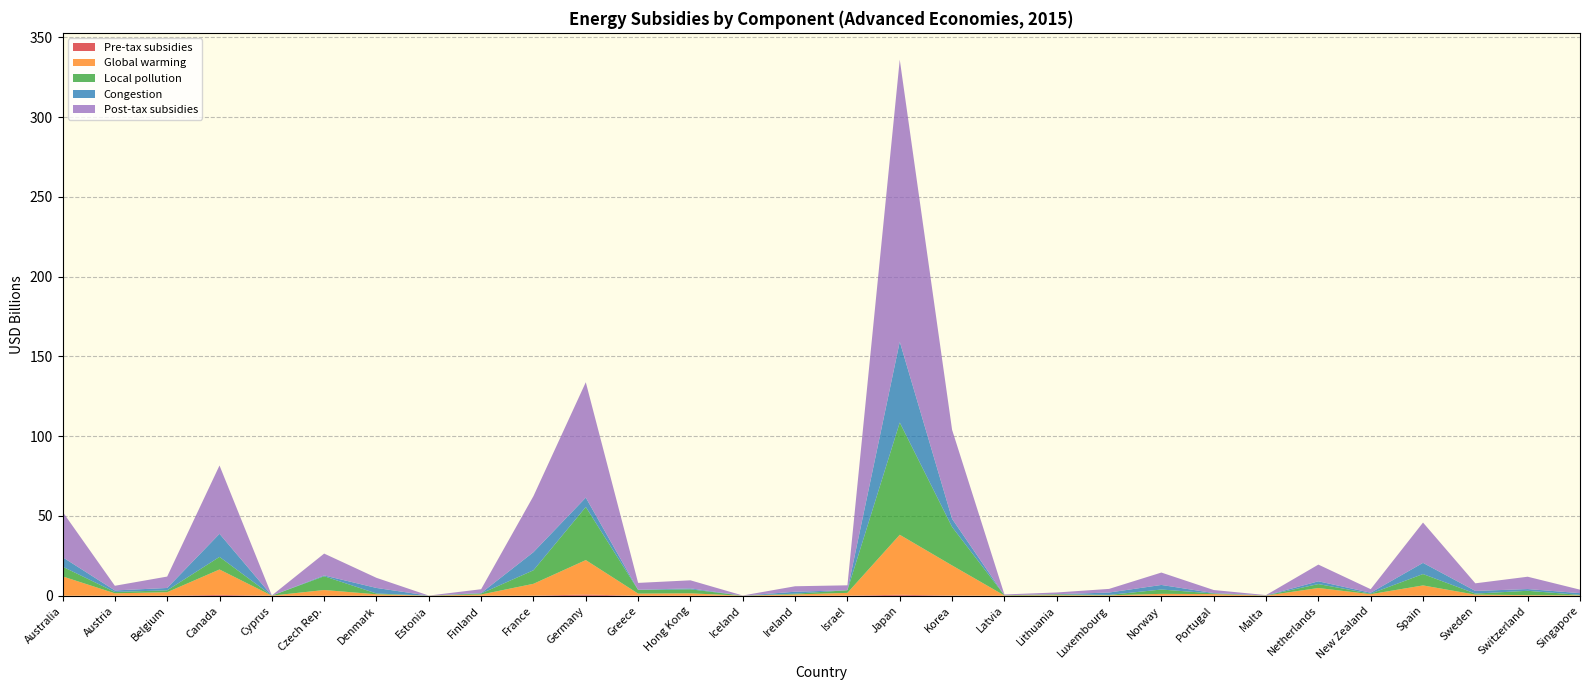

Reading left to right, what are all the values shown in this chart?

Pre-tax subsidies: 0.0	0.1	0.0	0.5	0.0	0.0	0.0	0.0	0.0	0.1	0.8	0.0	0.0	0.0	0.0	0.1	0.6	0.1	0.0	0.0	0.0	0.1	0.0	0.0	0.0	0.0	0.1	0.0	0.0	0.0
Global warming: 12.1	1.5	2.2	15.9	0.1	3.6	0.9	0.0	0.8	7.4	21.6	1.3	1.5	0.0	0.8	1.7	37.6	18.9	0.2	0.3	0.3	1.1	1.0	0.1	4.9	1.0	6.4	0.7	0.4	0.3
Local pollution: 6.1	0.8	1.2	7.9	0.0	8.6	0.5	0.0	0.6	8.5	33.3	2.3	2.5	0.0	0.5	1.7	70.4	24.1	0.2	0.6	0.3	2.7	0.4	0.1	2.5	0.3	7.1	0.7	2.7	0.3
Congestion: 6.0	1.0	1.5	14.5	0.0	0.5	3.5	0.0	0.3	11.4	5.9	0.1	0.6	0.0	1.2	0.0	50.7	5.1	0.0	0.1	1.5	2.9	0.2	0.0	1.7	0.6	7.0	1.7	1.1	1.1
Post-tax subsidies: 28.5	2.9	7.1	42.8	0.1	13.7	6.3	0.1	2.4	35.2	72.3	4.3	5.1	0.1	3.4	3.1	176.8	55.8	0.5	1.1	2.3	7.8	1.9	0.2	10.5	2.2	25.3	4.8	7.7	2.2